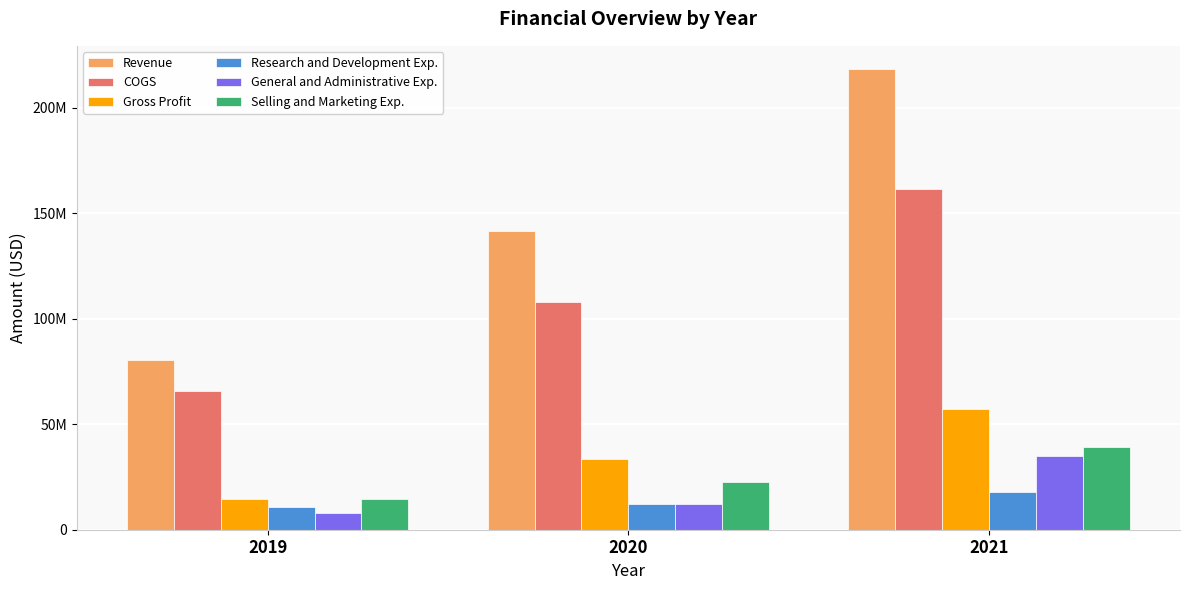

Count the Revenue values in the range 80228000 to 218336000.

3